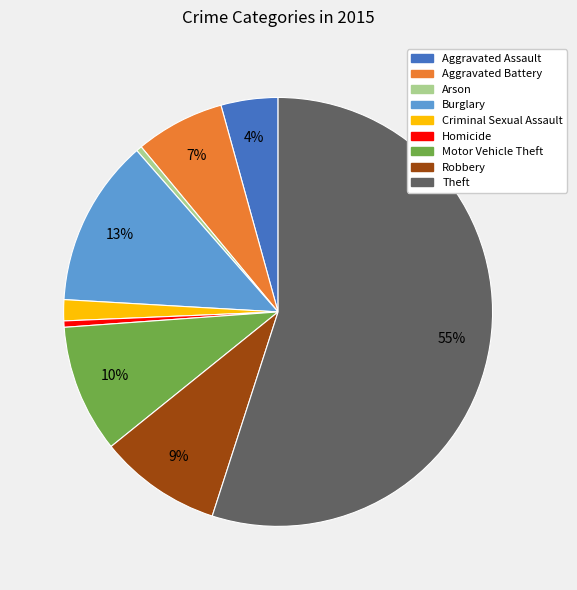

True or false: Criminal Sexual Assault accounts for 2% of the total.

True